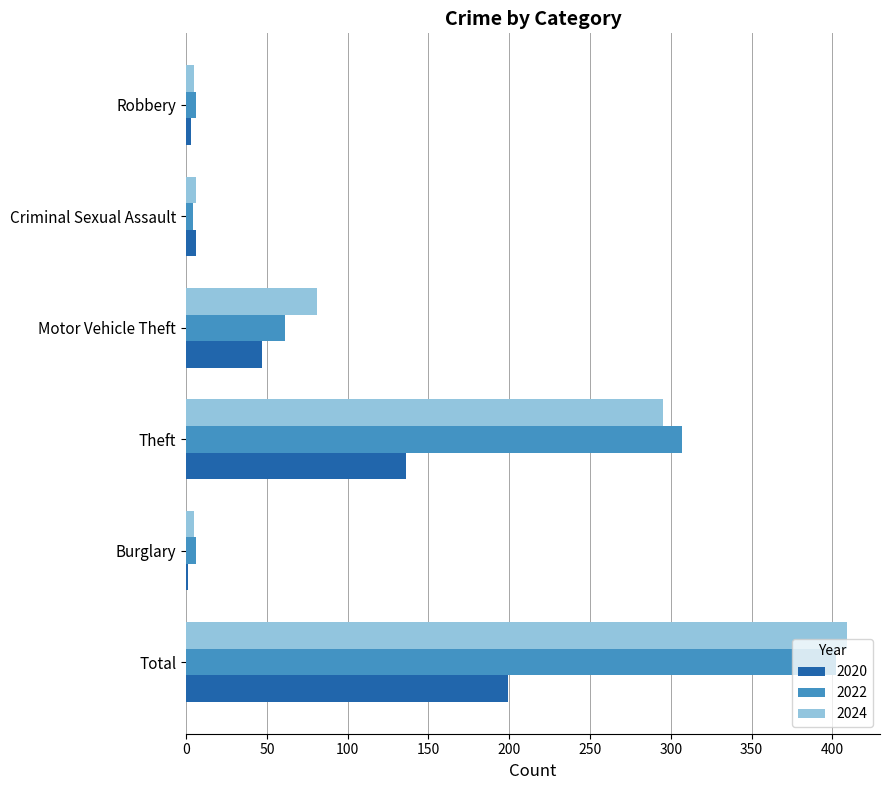

What are all the series names shown in the legend?

2020, 2022, 2024